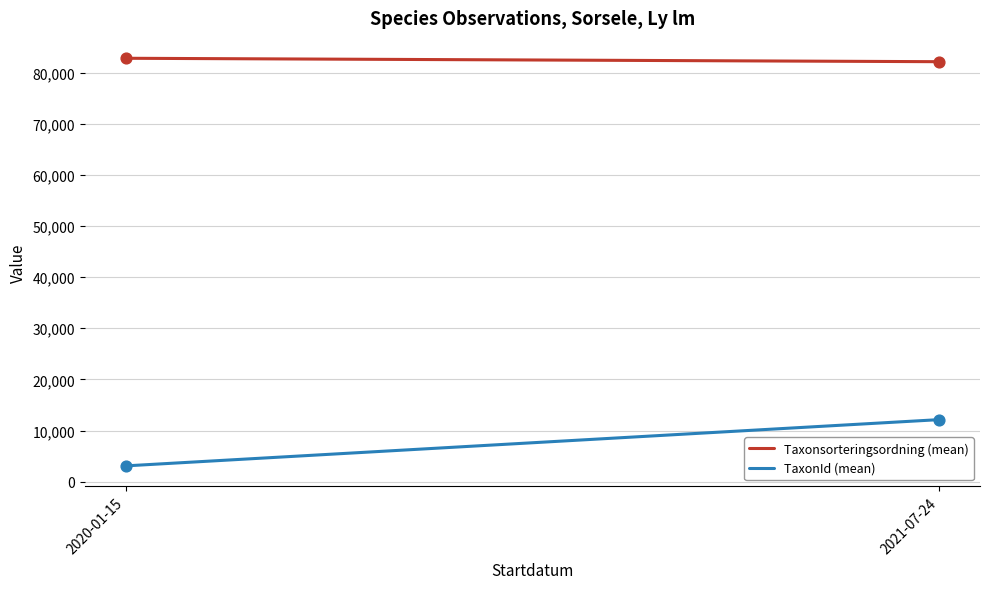

At how many categories does at least one series exceed 30336?

2